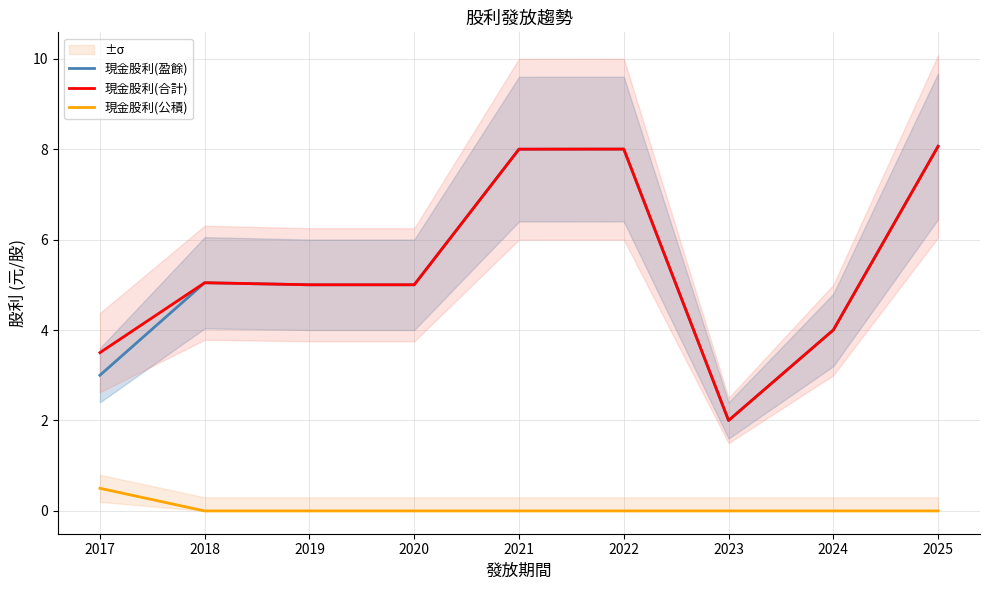

What is the spread (max minus min) of values at 2021?

8.0